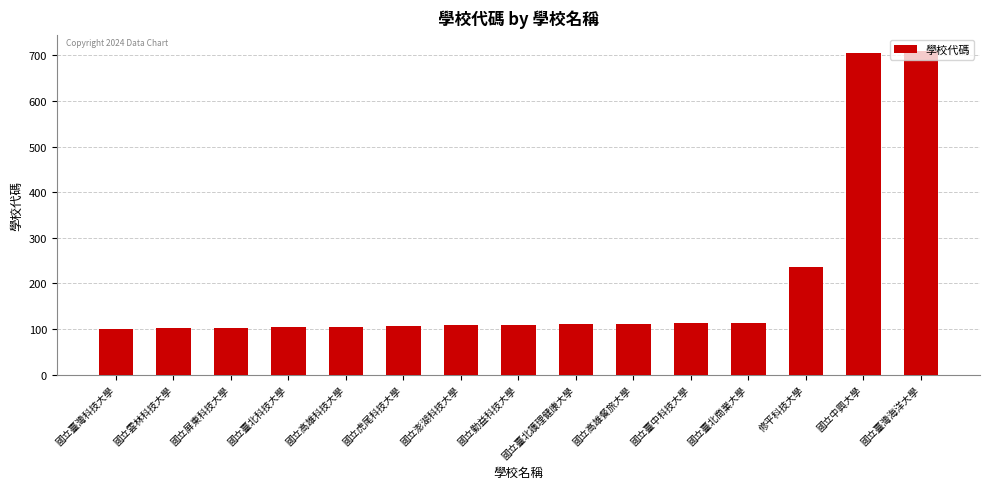

What is the change in value from 國立勤益科技大學 to 修平科技大學?

+126